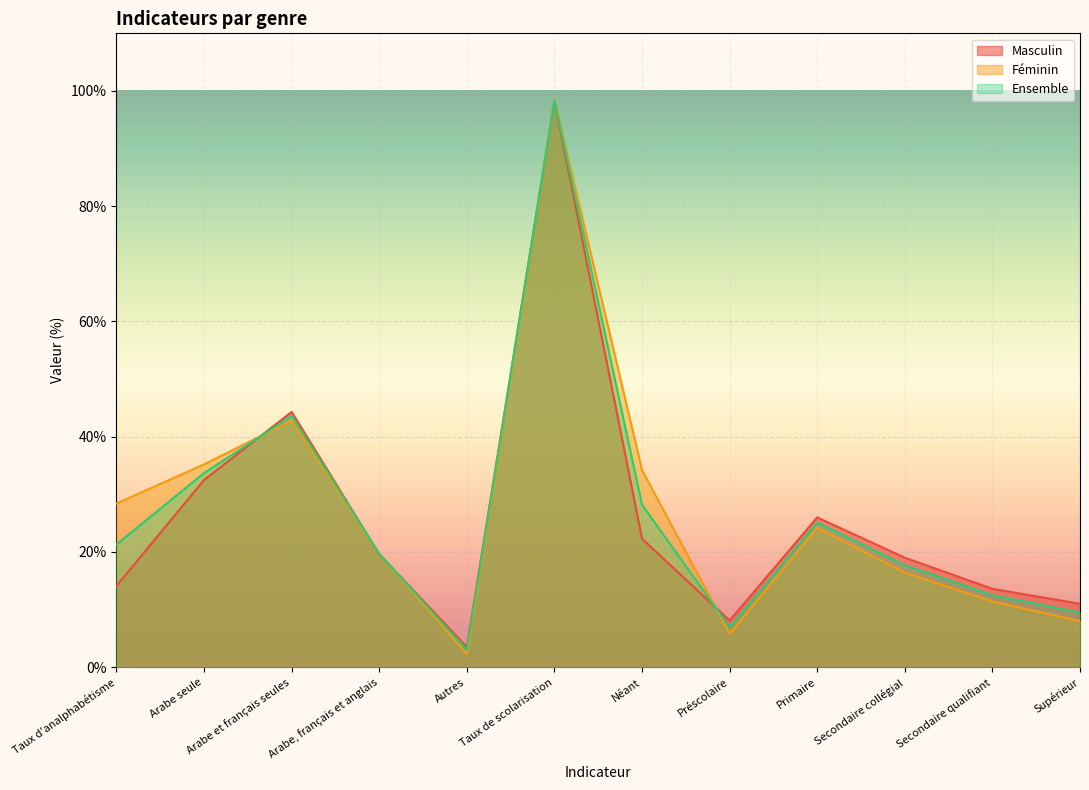

What are all the series names shown in the legend?

Masculin, Féminin, Ensemble